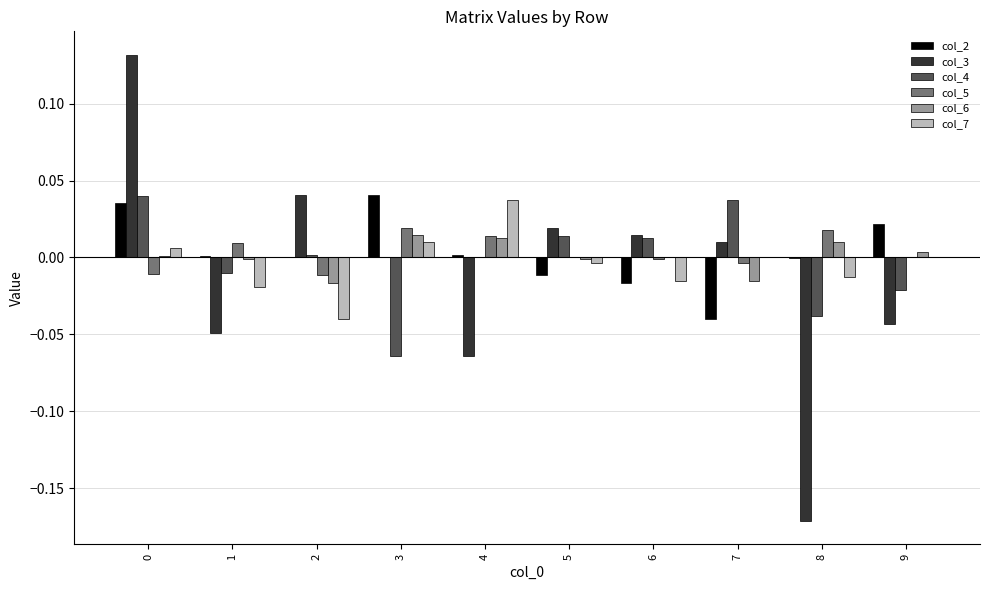

Is it true that col_4 equals 0.0 at 7?

True